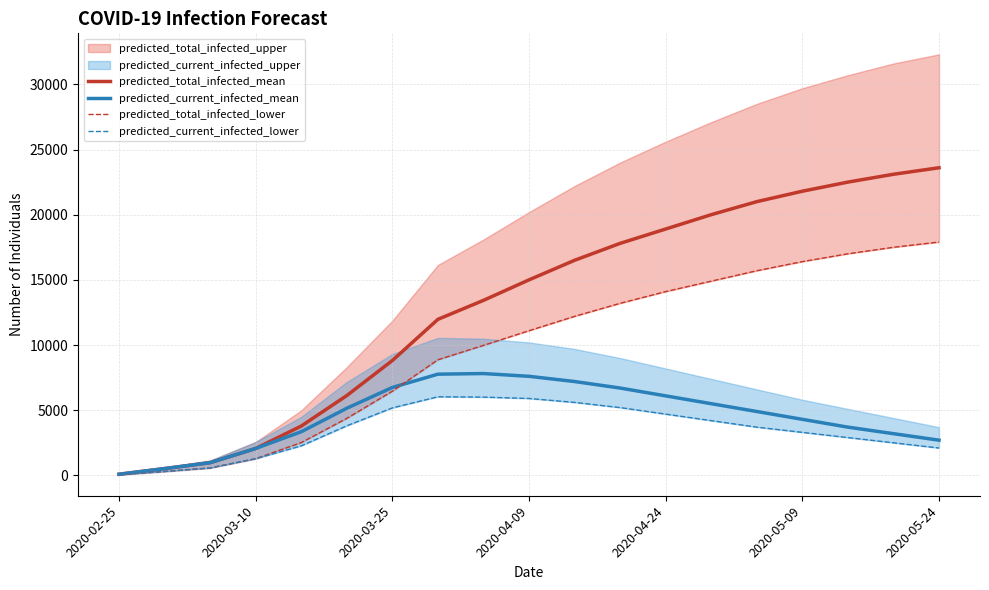

What is the total value across all series at 17?

46300